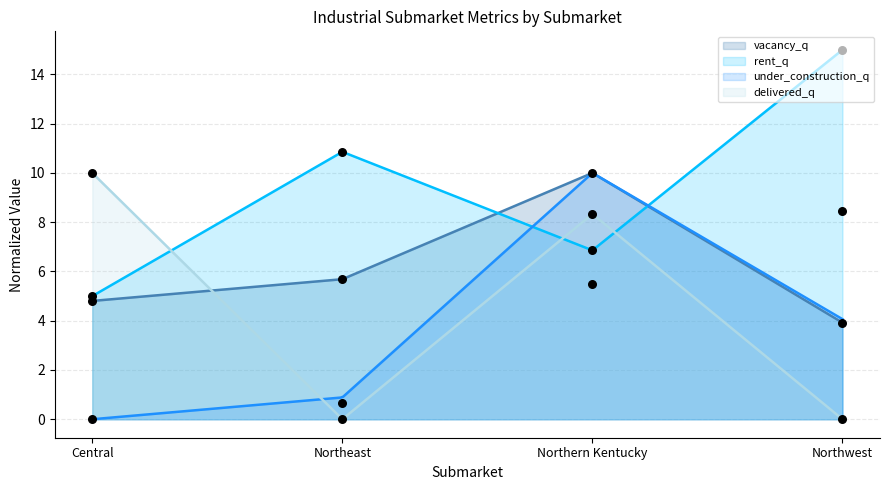

What is the maximum value for rent_q?

15.0